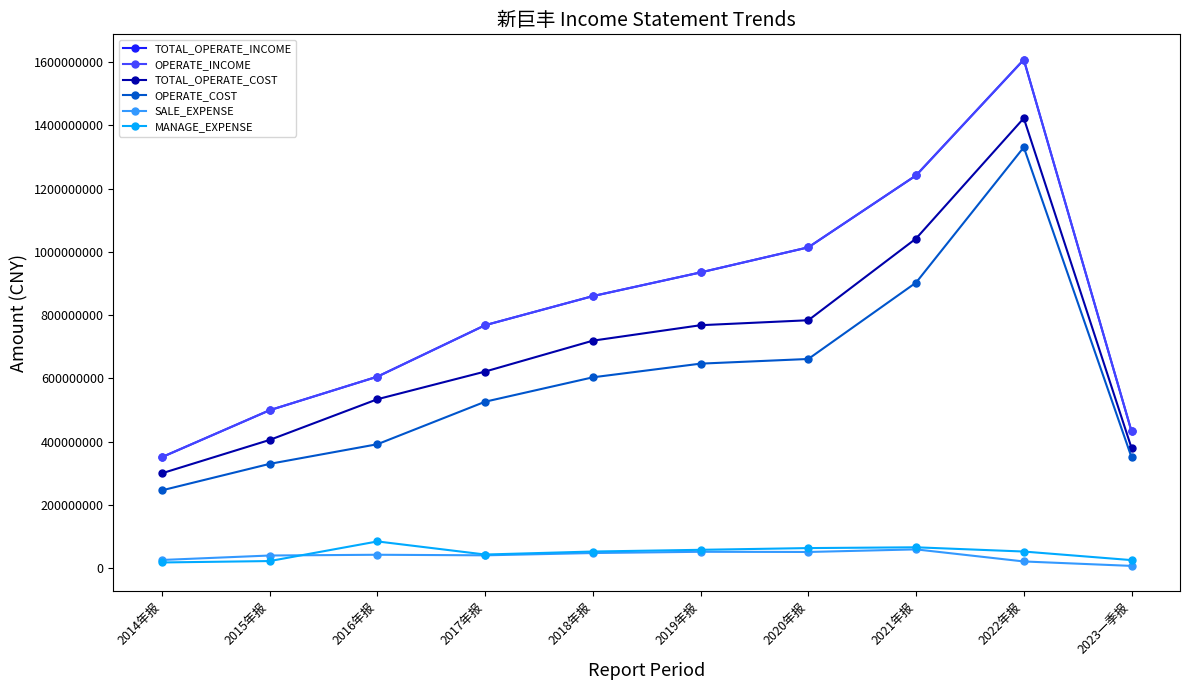

The OPERATE_COST series shows 603381741.0 at 2018年报. True or false?

True